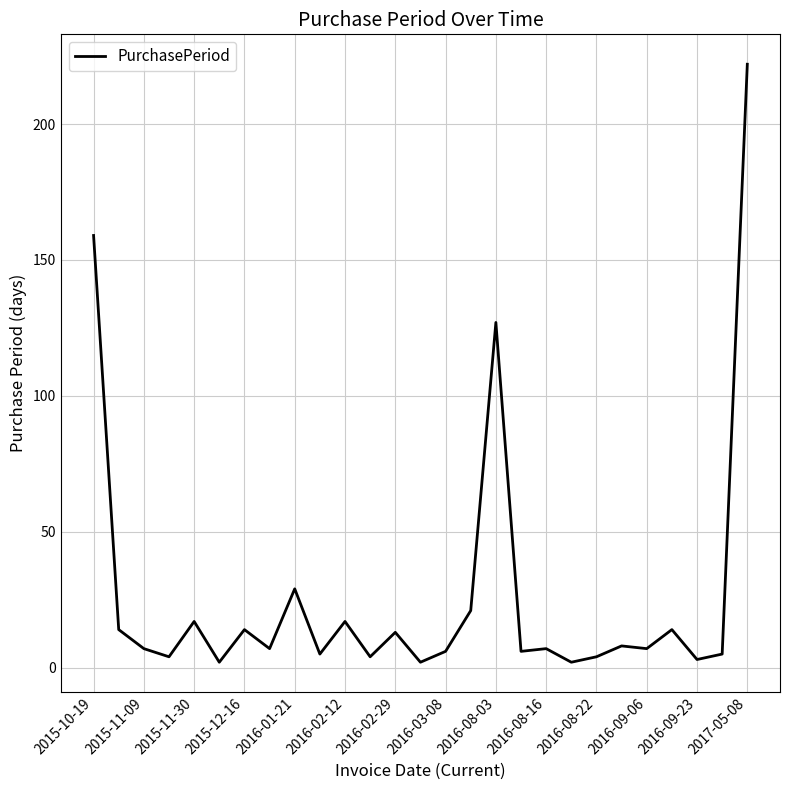

How many lines are shown in the chart?

1